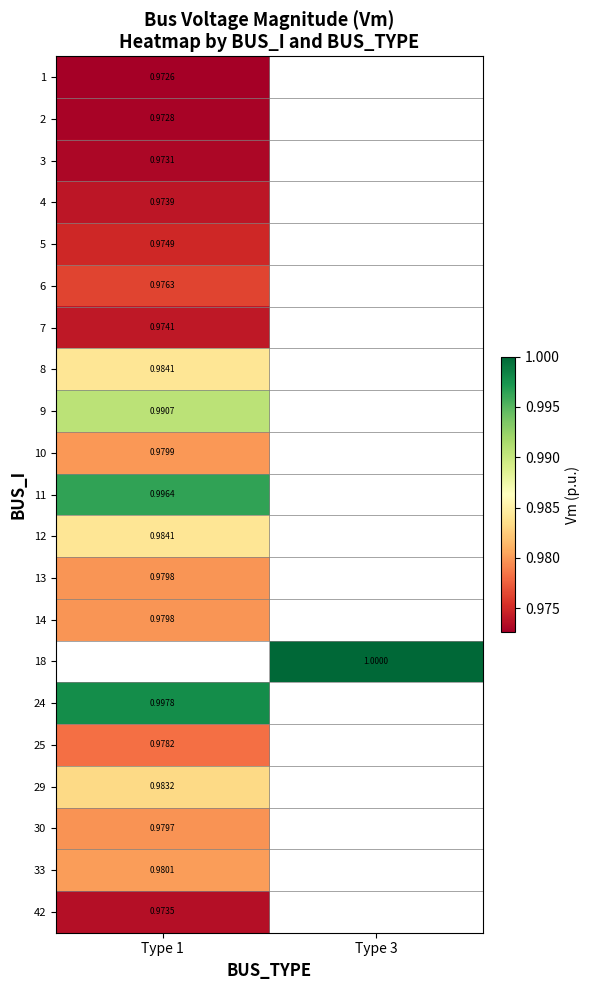

At which label is 1 closest to 0?

Type 1